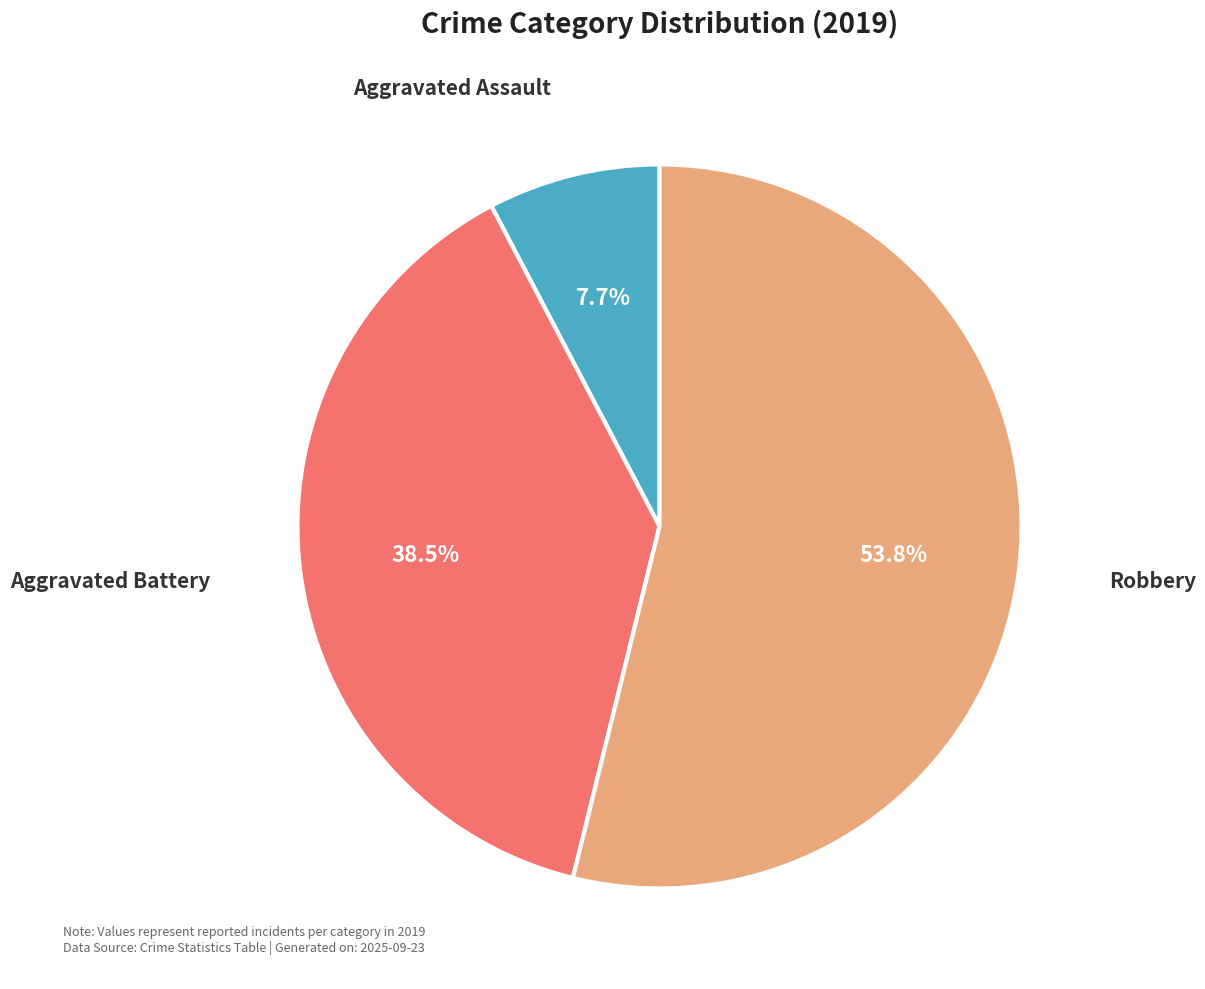

Is there a majority slice in this chart?

Yes